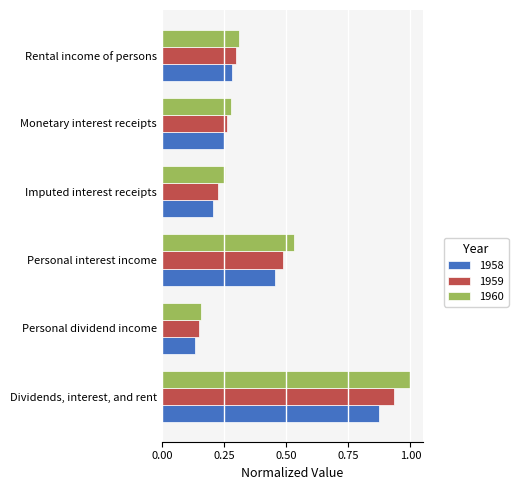

At which label is 1959 closest to 0?

Personal dividend income